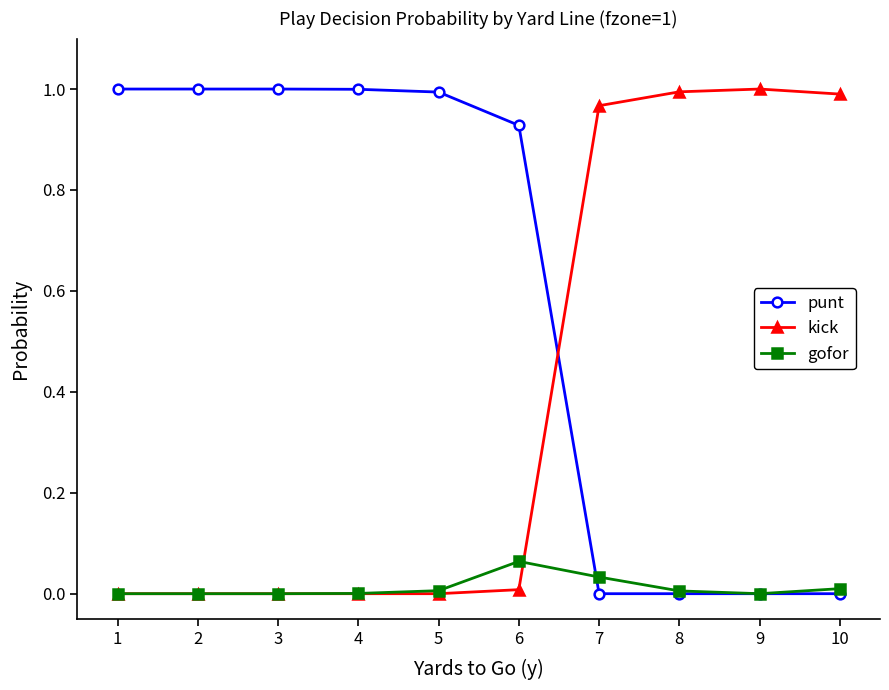

Is the value of punt at 3 greater than the value of gofor at 2?

Yes